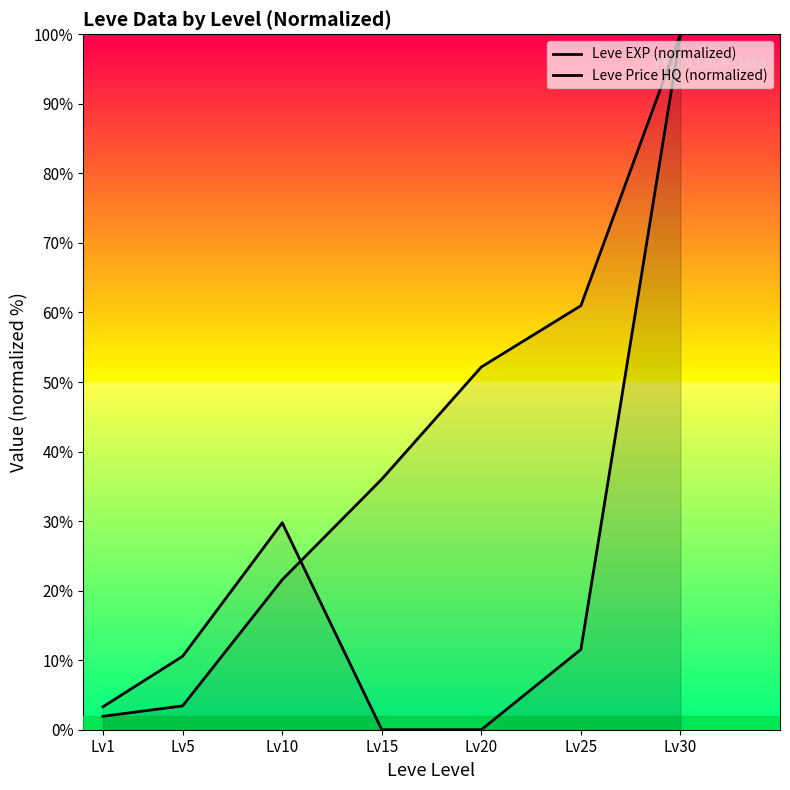

What is the highest value of the Leve Price HQ (normalized) series?

100.0